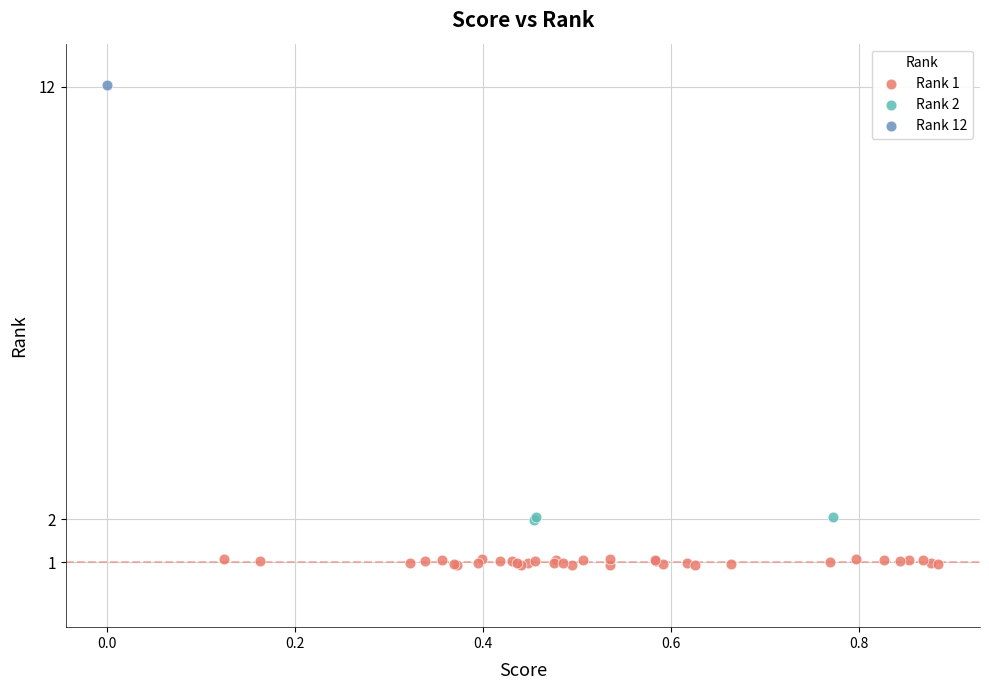

What are all the series names shown in the legend?

Rank 1, Rank 2, Rank 12